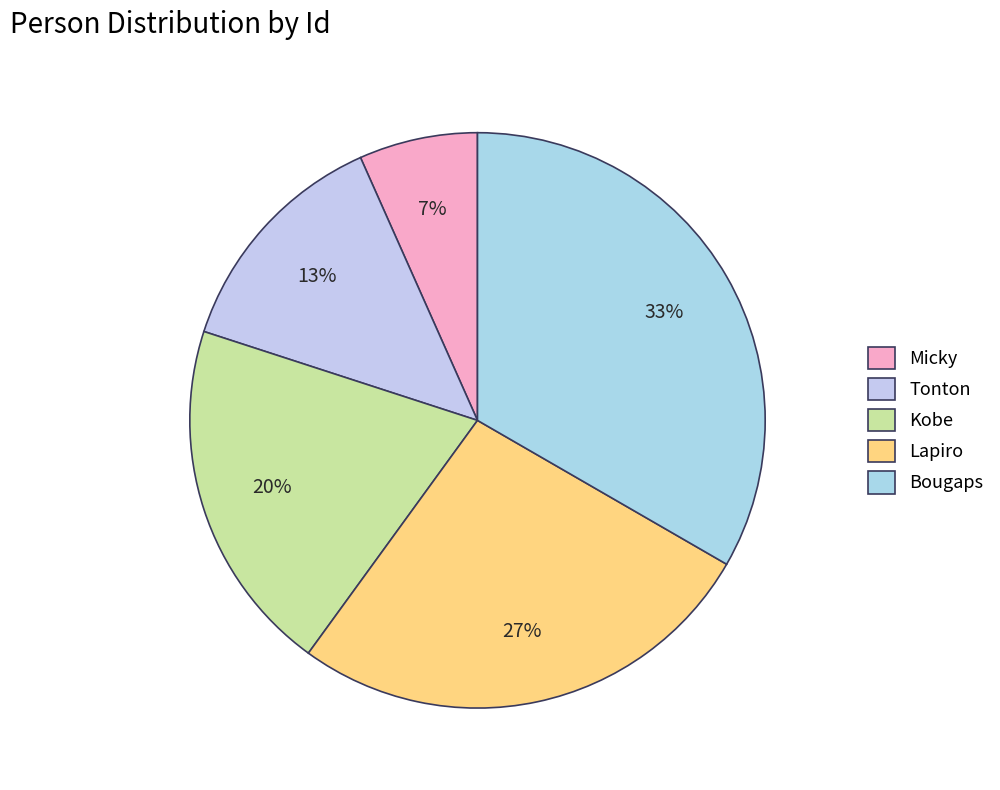

How many segments does this pie chart have?

5